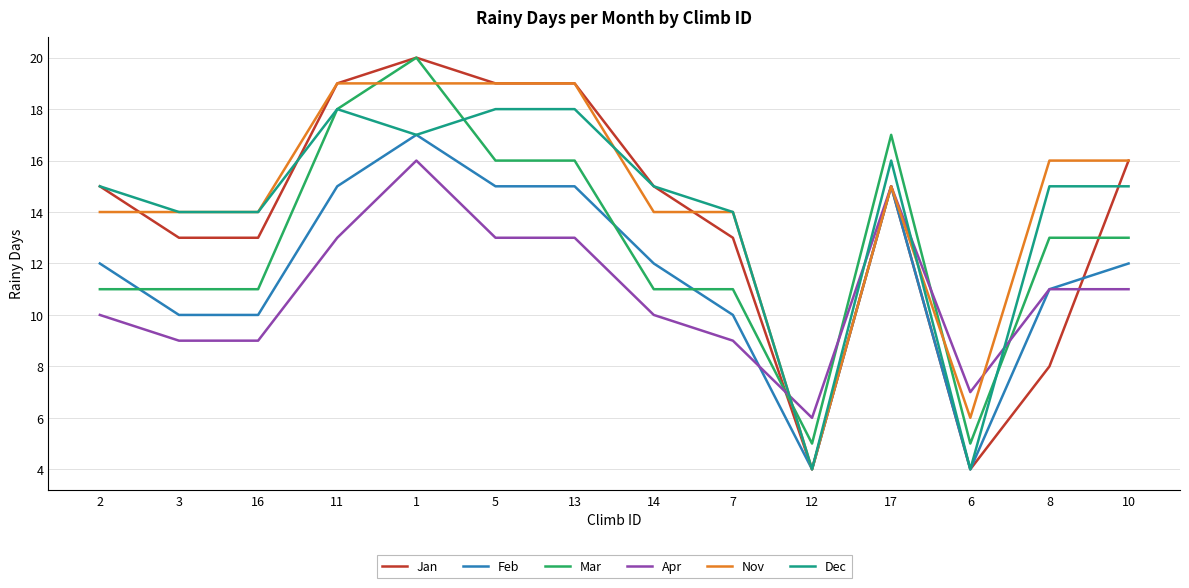

The value of Mar at 12 is 9. True or false?

False